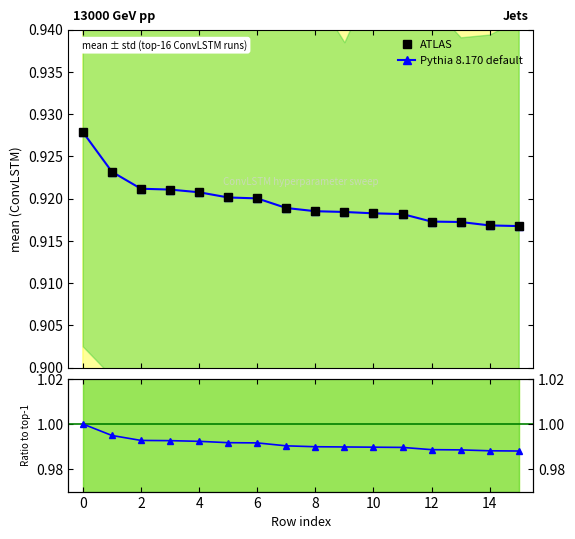

Reading right to left, what are all the values shown in this chart?

ATLAS: 0.9	0.9	0.9	0.9	0.9	0.9	0.9	0.9	0.9	0.9	0.9	0.9	0.9	0.9	0.9	0.9
Pythia 8.170 default: 0.9	0.9	0.9	0.9	0.9	0.9	0.9	0.9	0.9	0.9	0.9	0.9	0.9	0.9	0.9	0.9
Ratio: 1.0	1.0	1.0	1.0	1.0	1.0	1.0	1.0	1.0	1.0	1.0	1.0	1.0	1.0	1.0	1.0